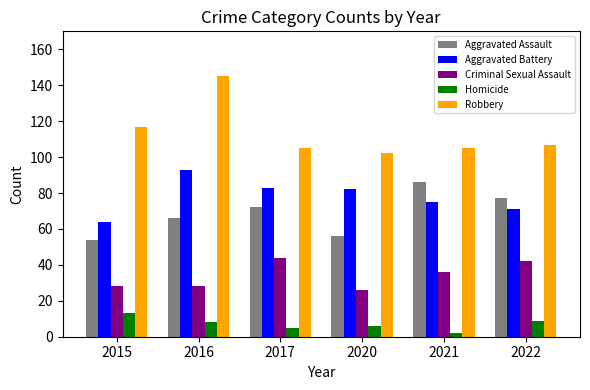

What is the minimum value for Aggravated Assault?

54